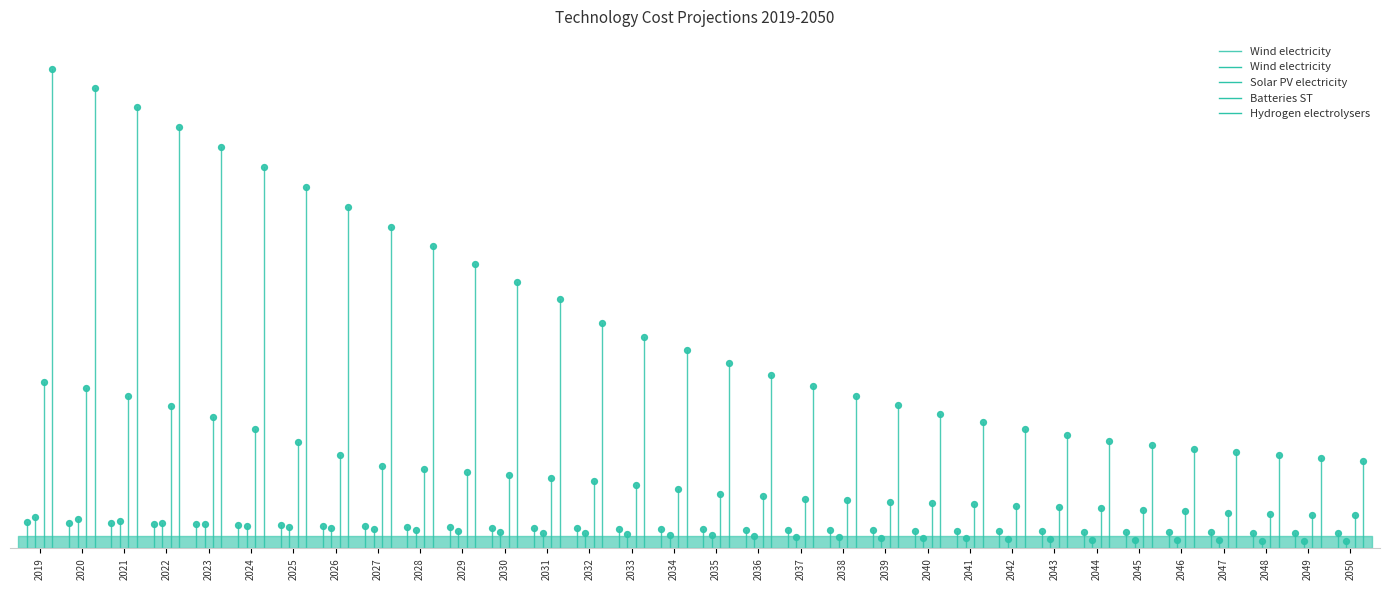

What is the change in value from 2019 to 2020?

+16.5